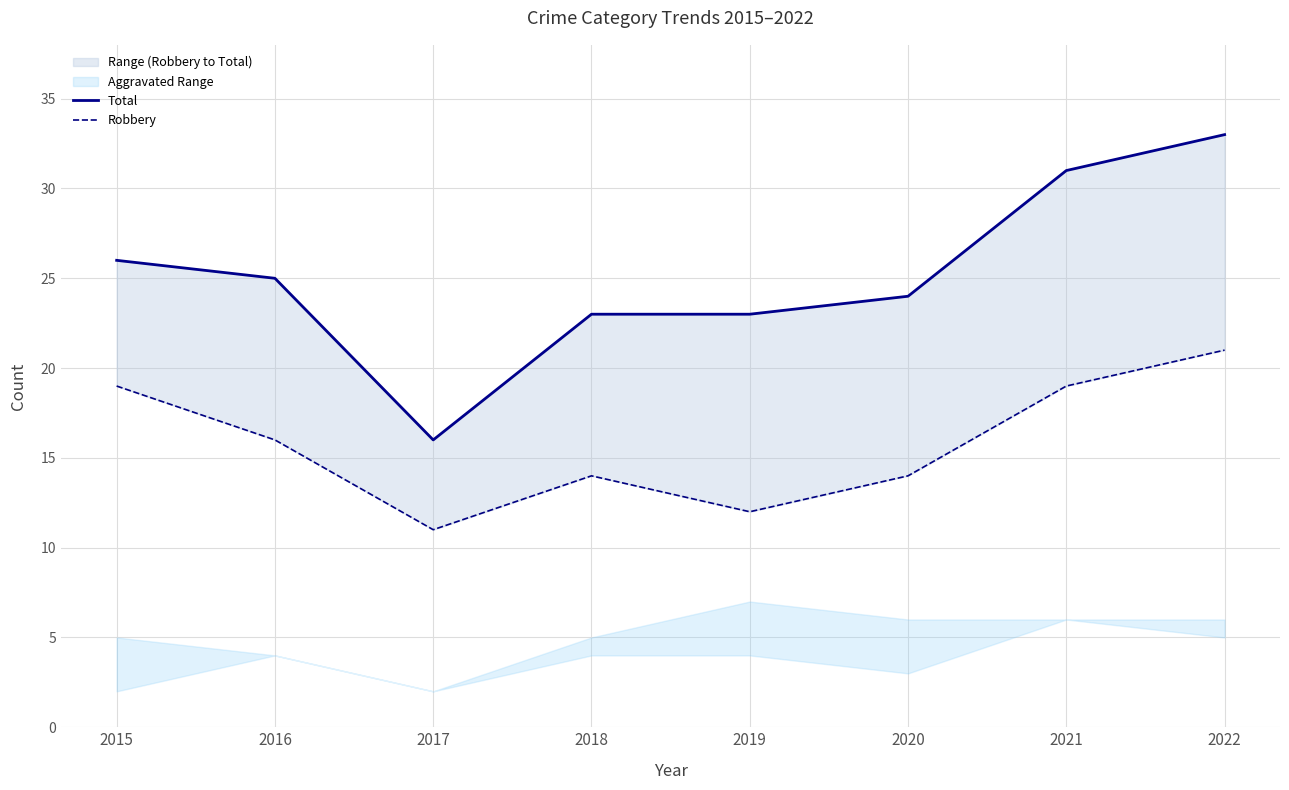

Where is Total nearest to the value 24?

2020